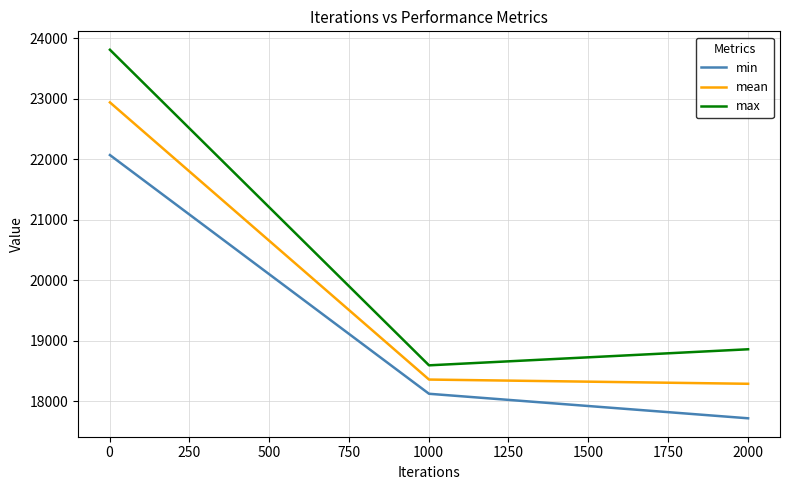

What is the lowest value of the min series?

17715.1